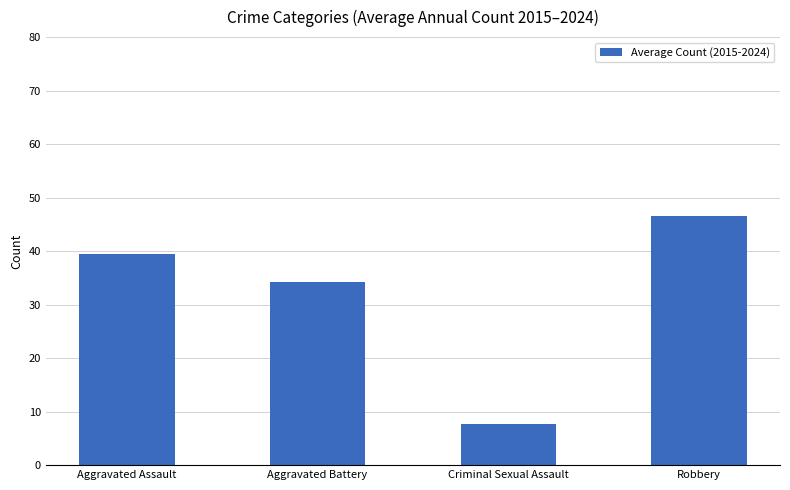

What is the change in value from Criminal Sexual Assault to Robbery?

+38.9